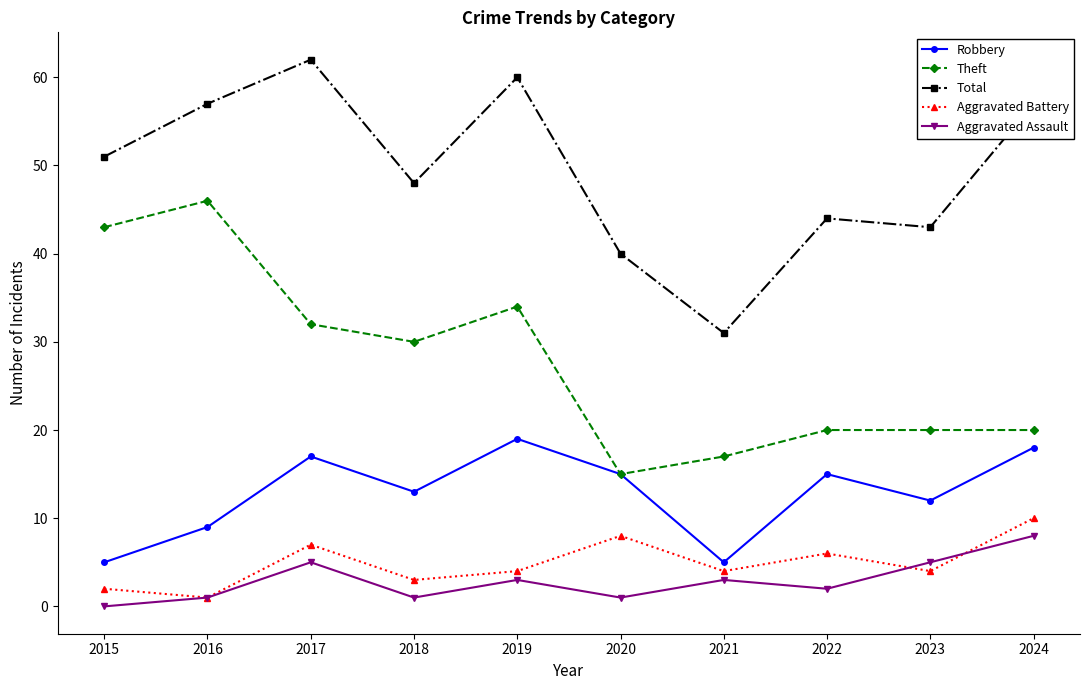

What is the maximum value shown in the chart?

62